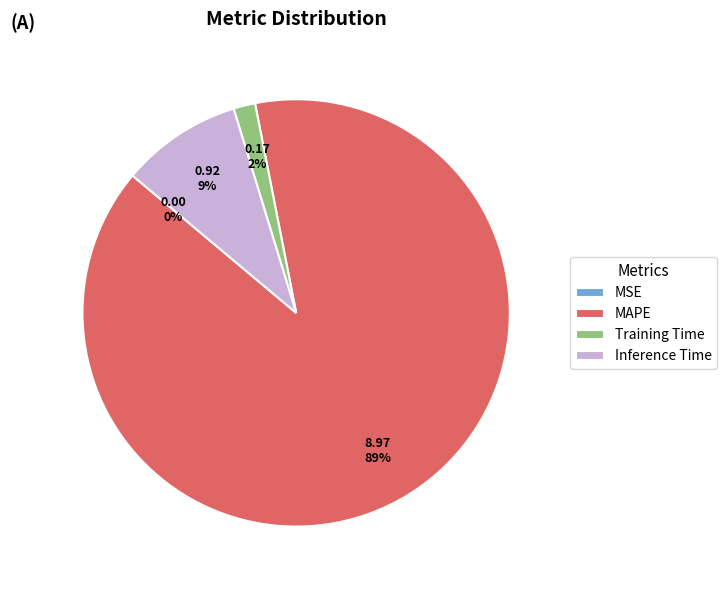

Does any single category account for the majority?

Yes